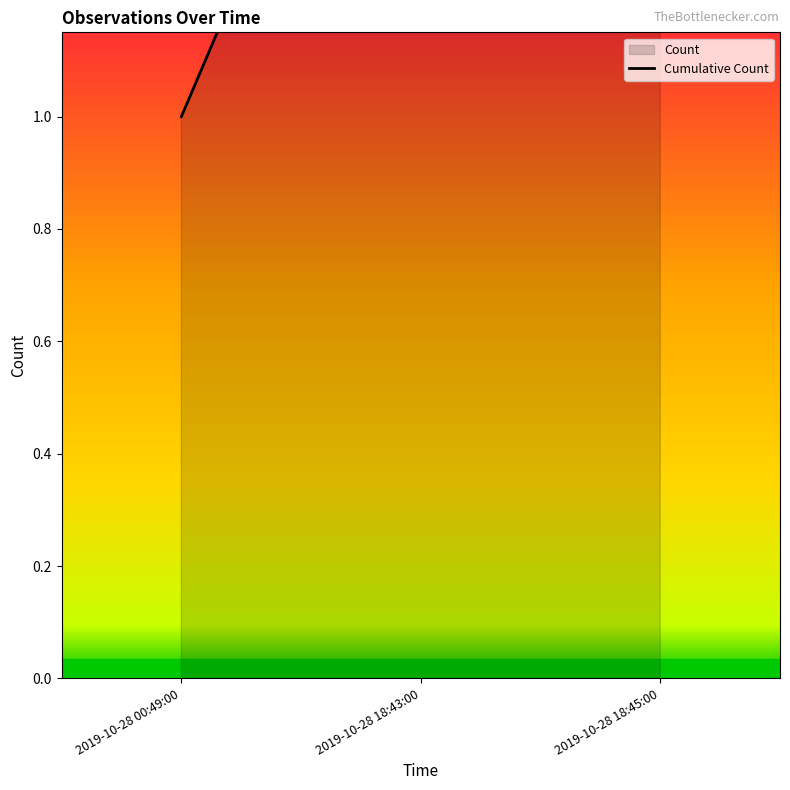

True or false: the data shows 3 at 2019-10-28 18:45:00.

True